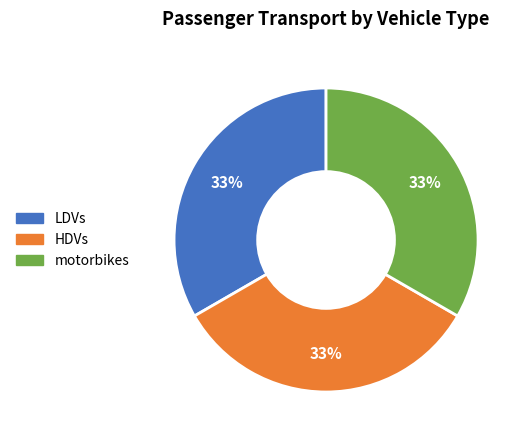

Does any single category account for the majority?

No